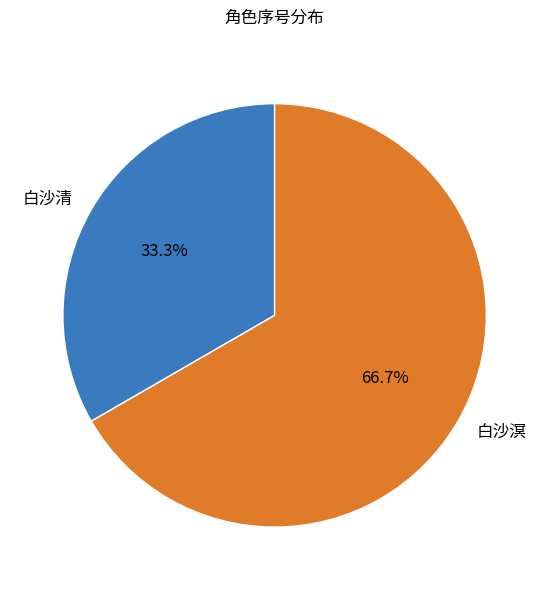

What portion of the pie excludes 白沙溟?

33.3%